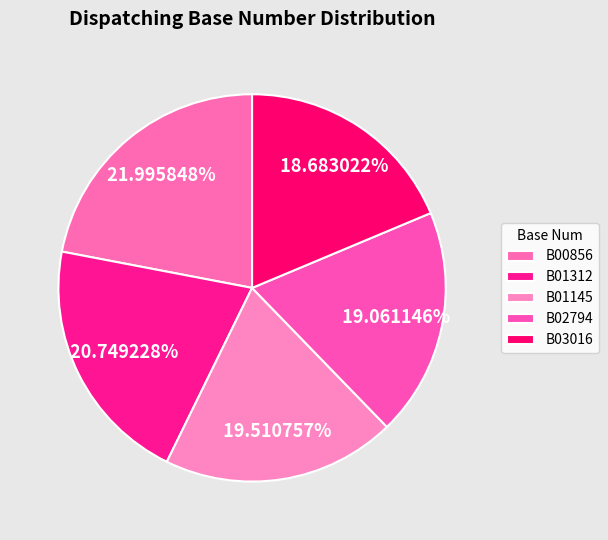

To the nearest percent, what portion does B03016 represent?

19%